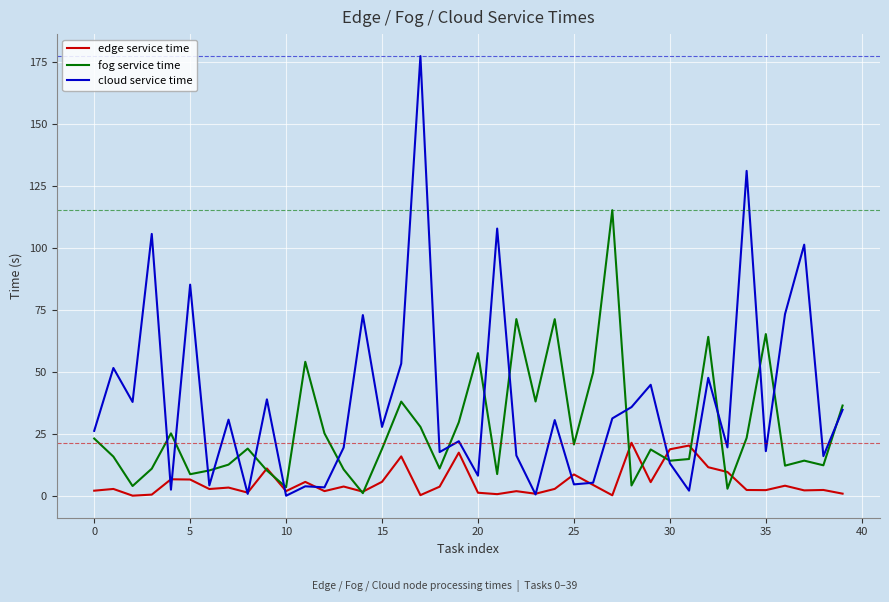

Rank the series by their average value, from highest to lowest.

cloud service time, fog service time, edge service time